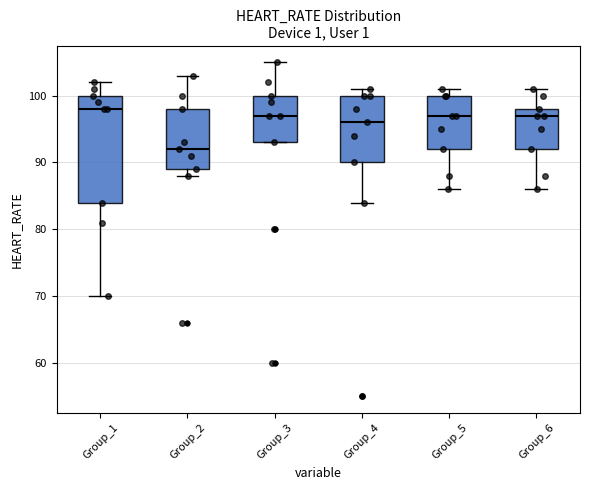

Where does the lower whisker of the box for Group_4 end on the y-axis? The values are not printed on the chart, so give them approximately, as read against the axis.

84